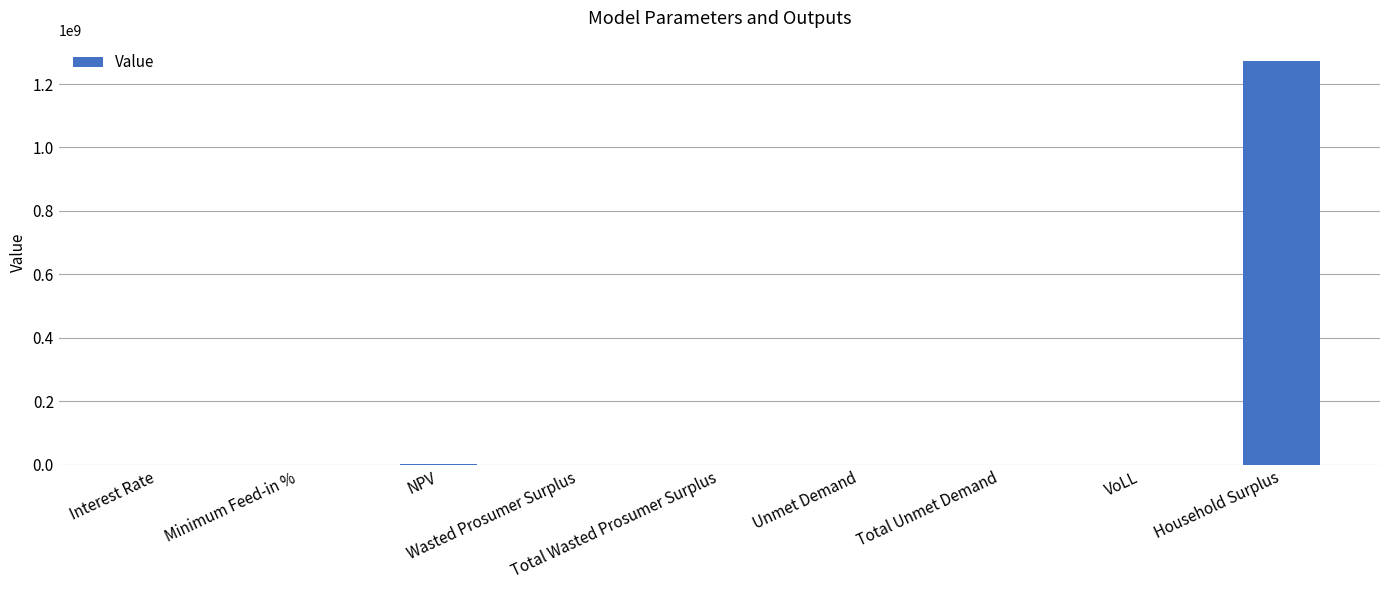

What is the greatest value displayed?

1272875695.3